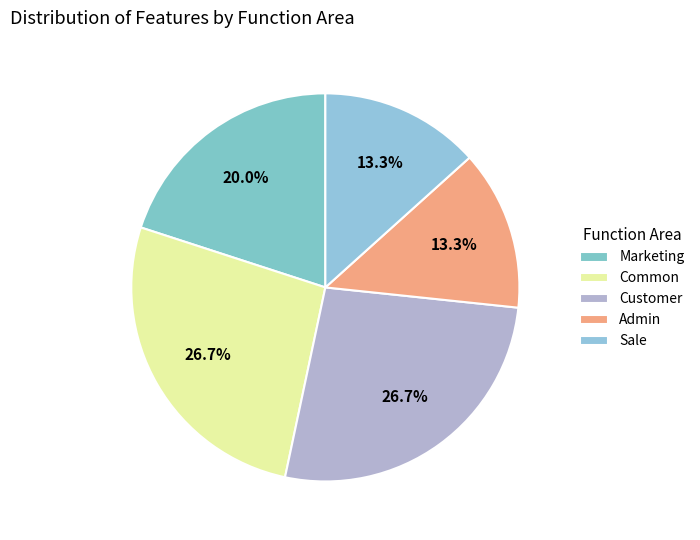

Count the number of slices in the pie.

5